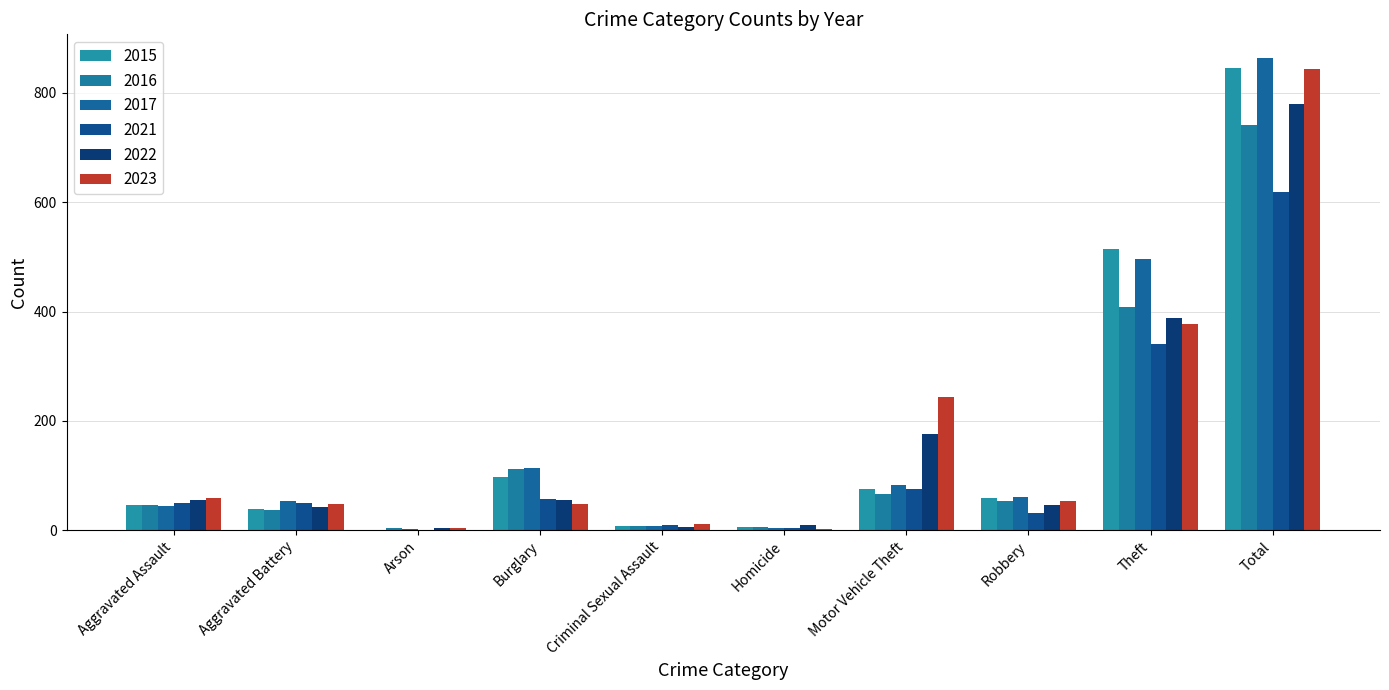

What is the sum of all 2022 values?

1558